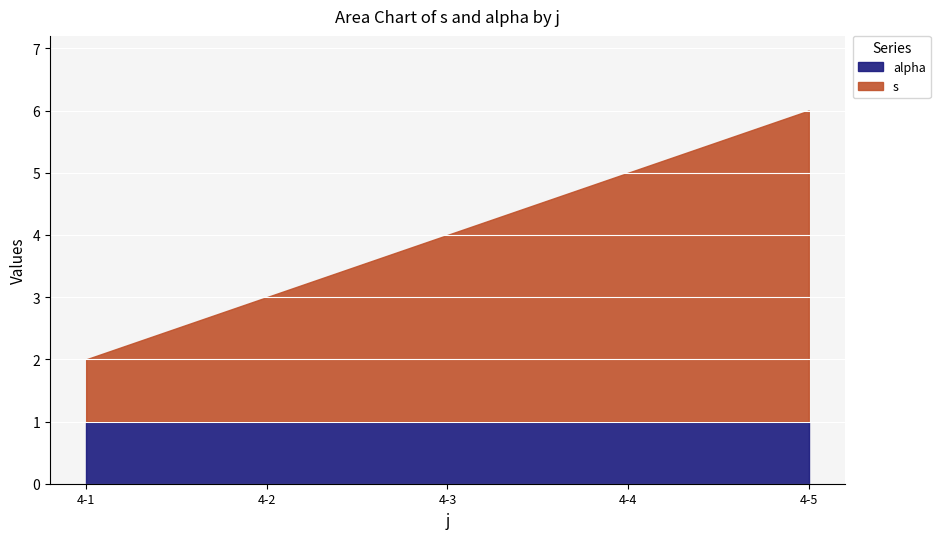

What is the change in value from 4-2 to 4-5?

+3